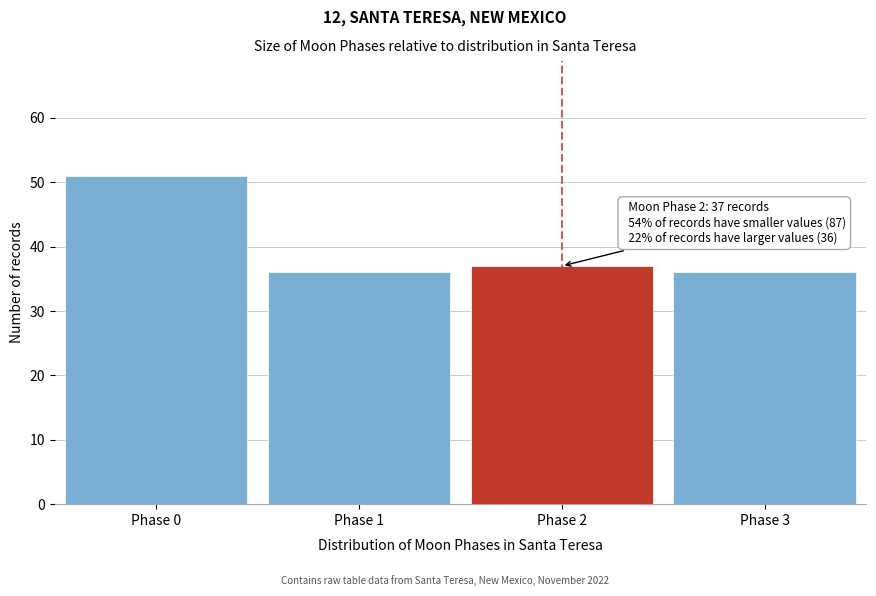

Reading left to right, list all the values displayed in this chart.

Phase 0=51	Phase 1=36	Phase 2=37	Phase 3=36